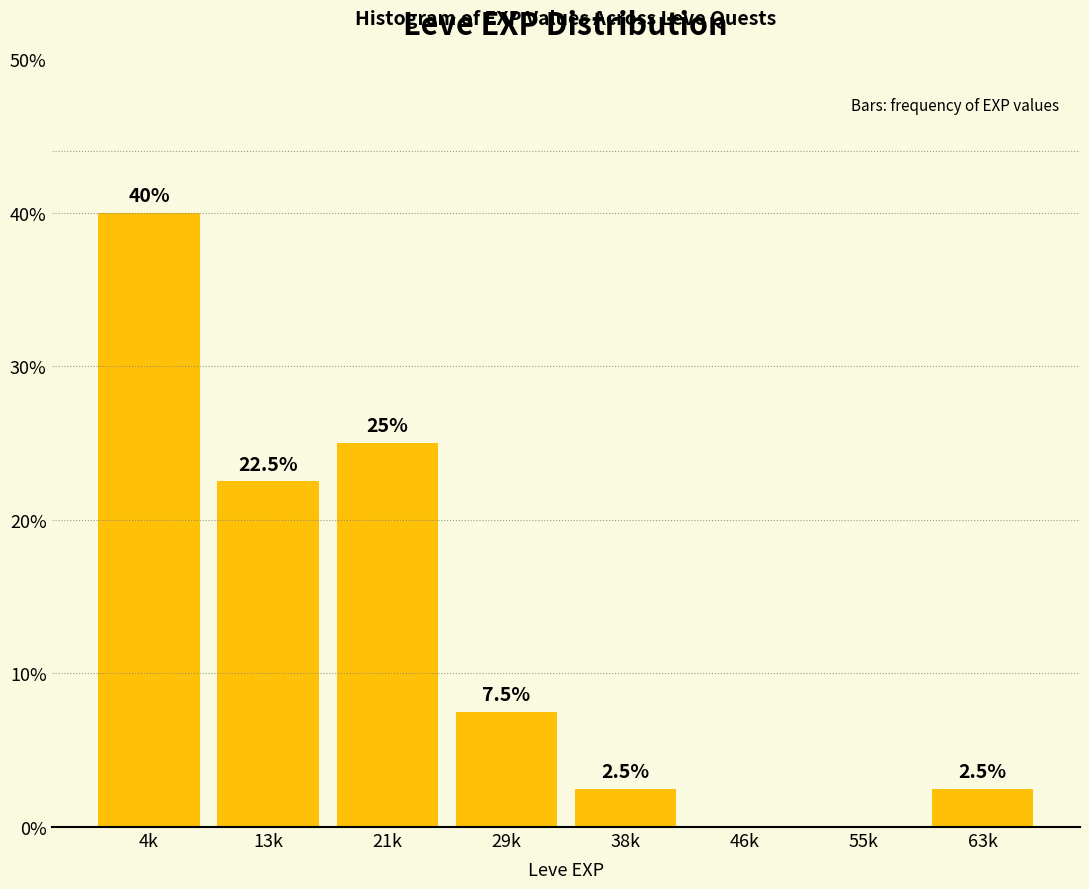

Reading left to right, transcribe all the data shown in this chart.

4k=40.0	13k=22.5	21k=25.0	29k=7.5	38k=2.5	46k=0.0	55k=0.0	63k=2.5